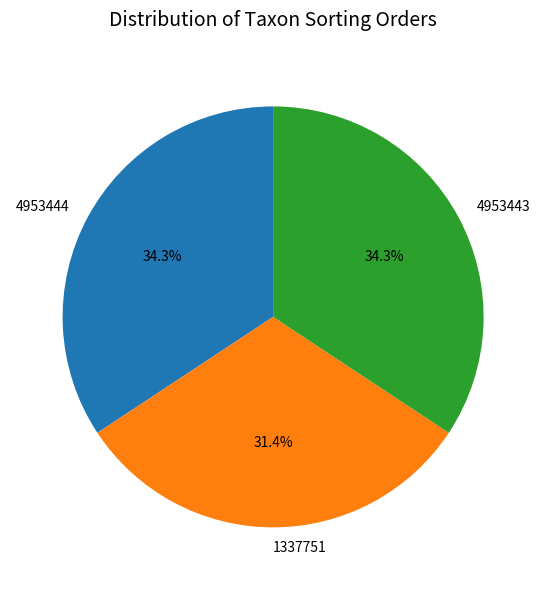

To the nearest percent, what portion does 4953444 represent?

34%